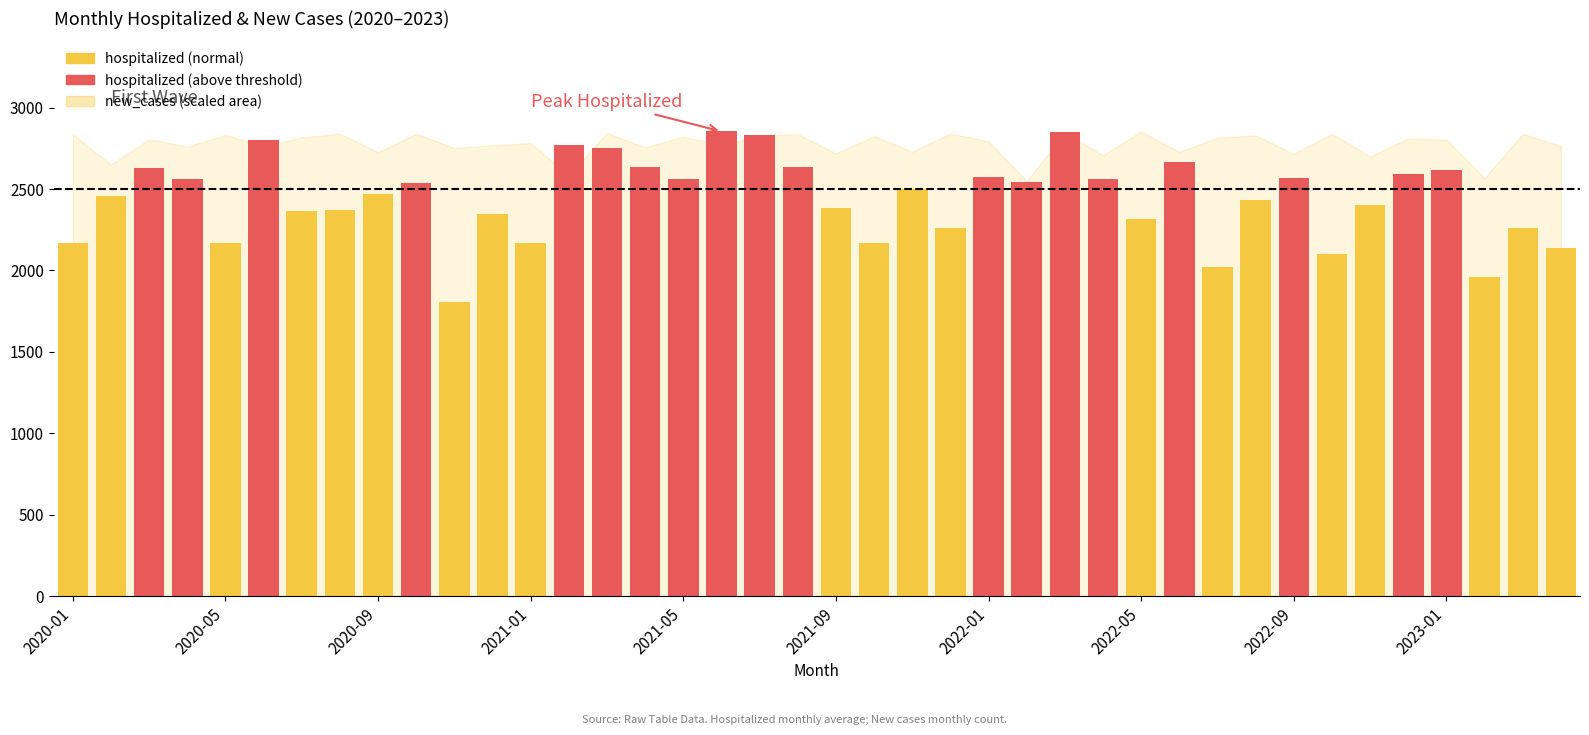

What is the difference between the maximum and minimum values?

1050.1